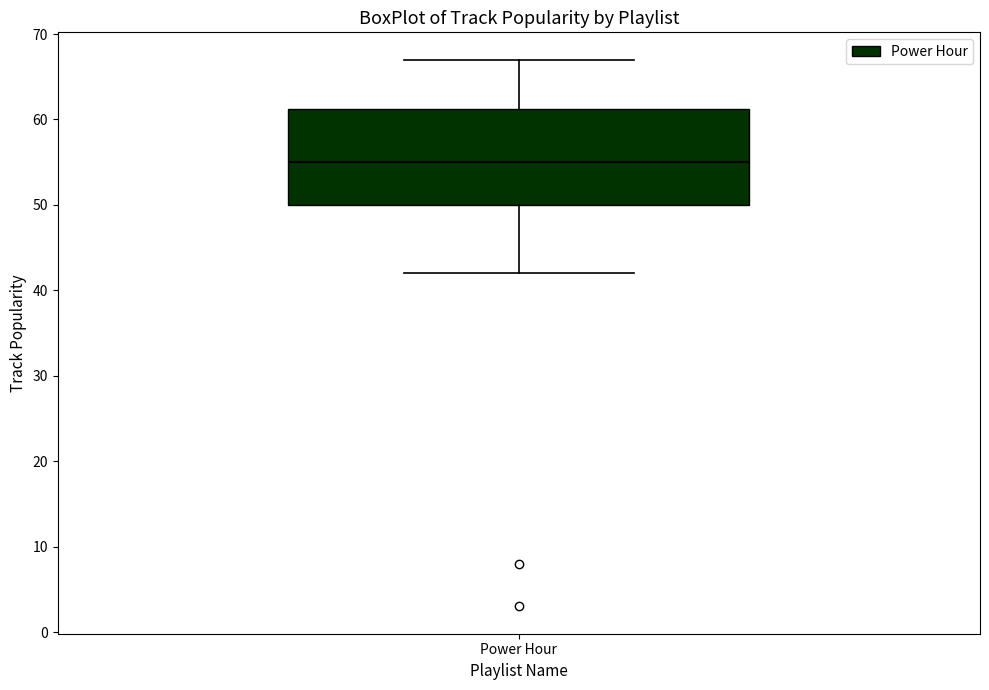

Where is the upper edge of the box for Power Hour on the y-axis? The values are not printed on the chart, so give them approximately, as read against the axis.

61